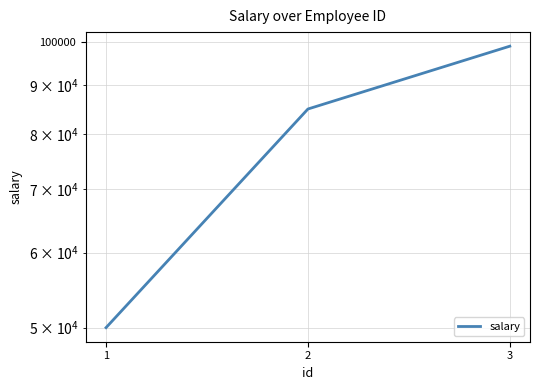

What is the sum of all values?

234000